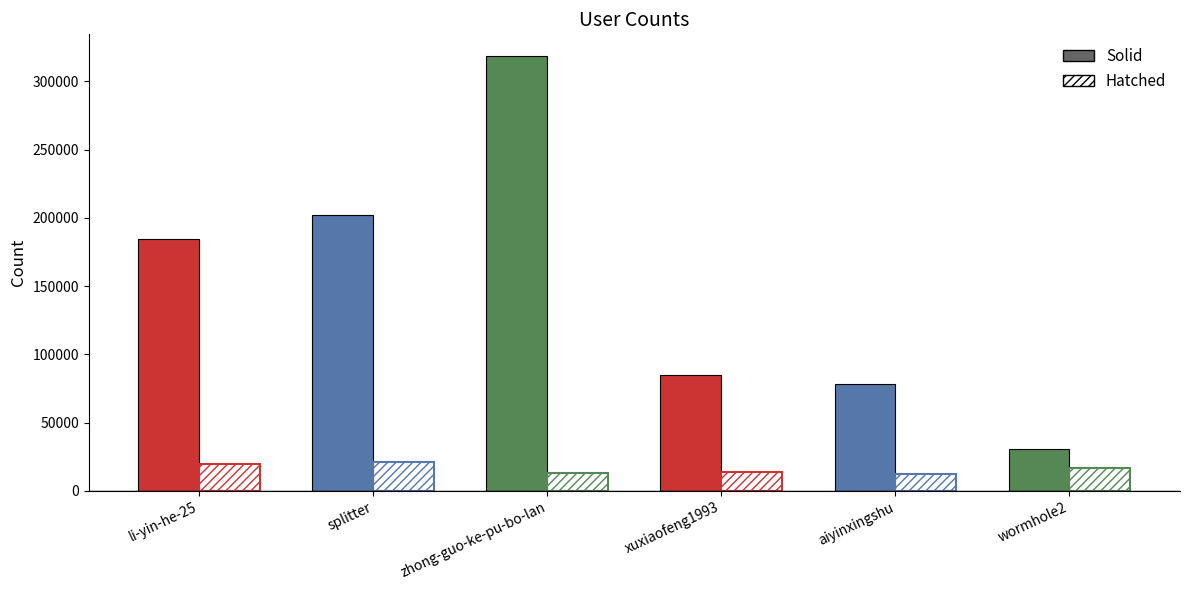

What is the spread (max minus min) of values at xuxiaofeng1993?

71142